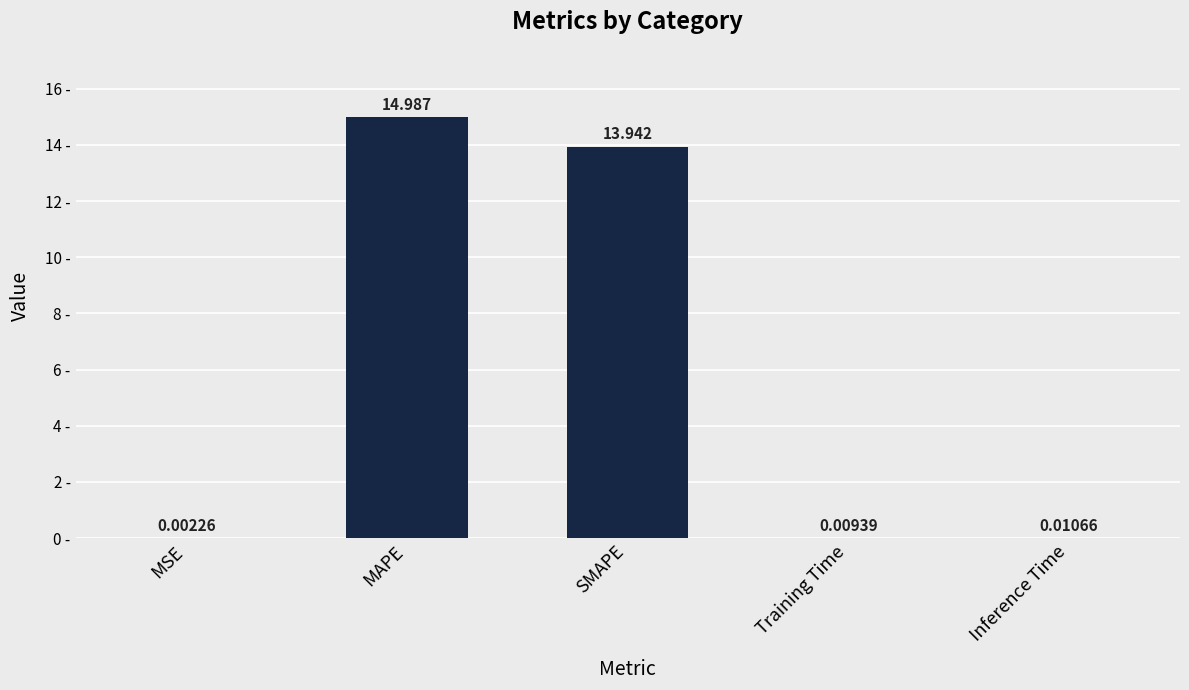

What is the sum of the values at Training Time and MAPE?

15.0